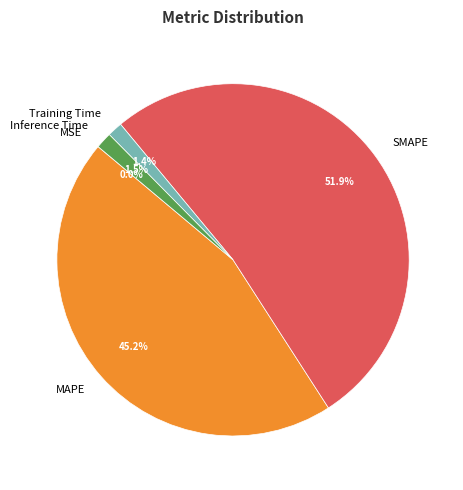

True or false: Training Time accounts for 7% of the total.

False